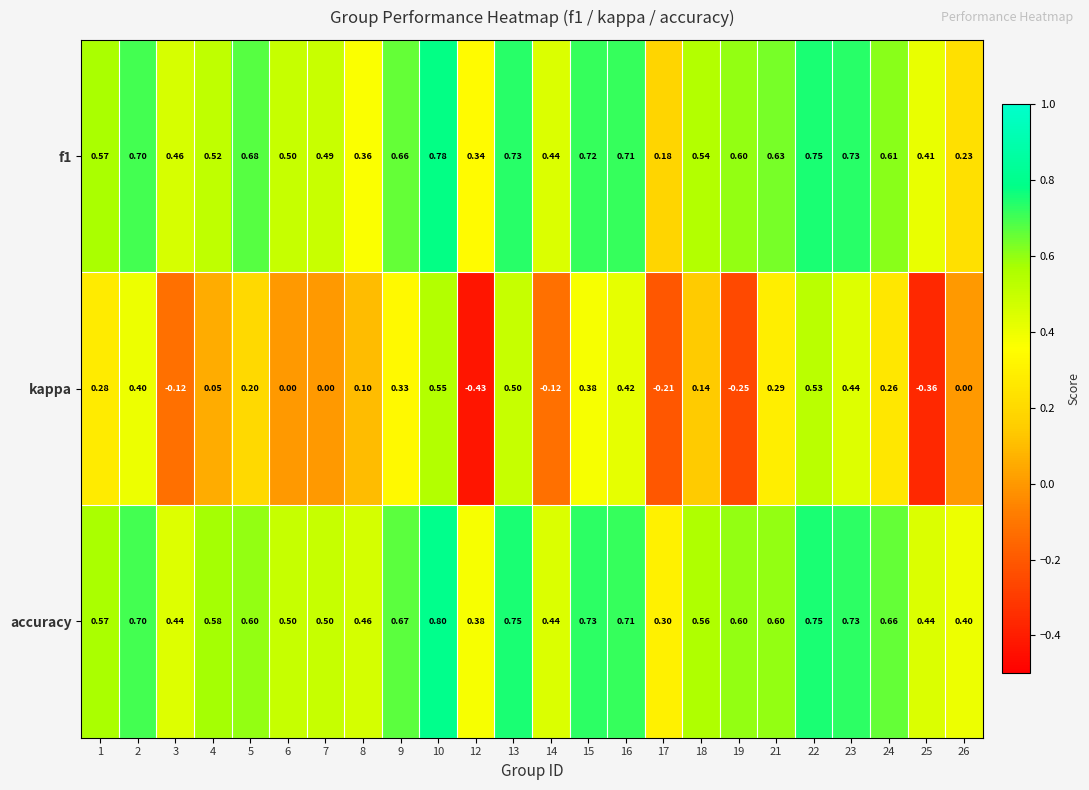

Is the value of kappa at 7 greater than the value of accuracy at 18?

No